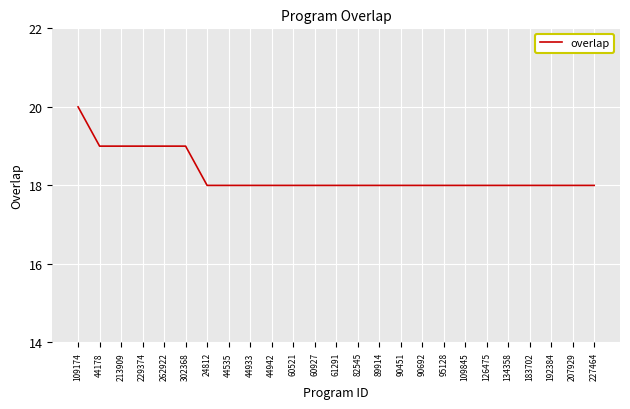

What position from the right is 207929?

2